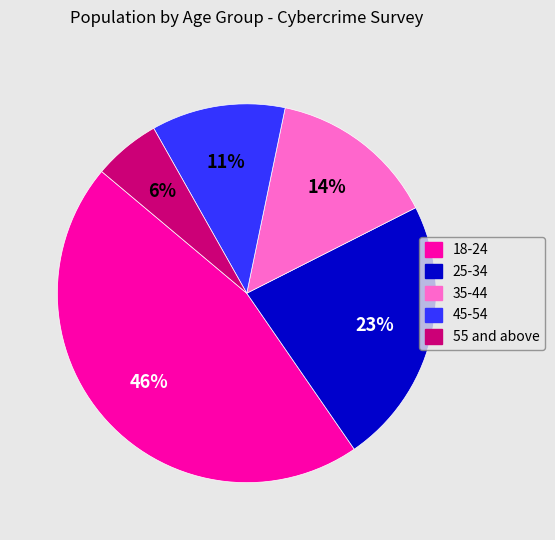

What percentage is the 35-44 slice, to the nearest percent?

14%